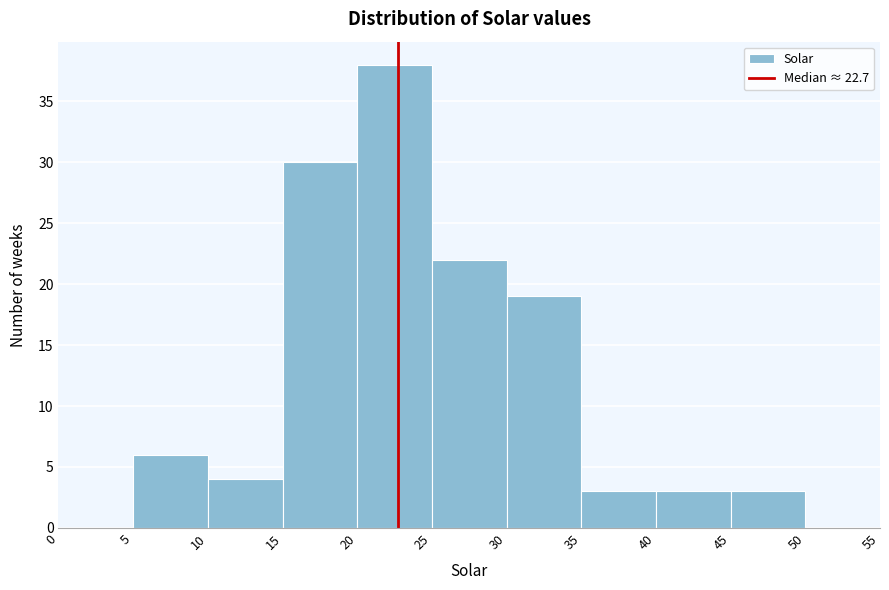

Over which range of the x-axis is the bar tallest?

20 to 25